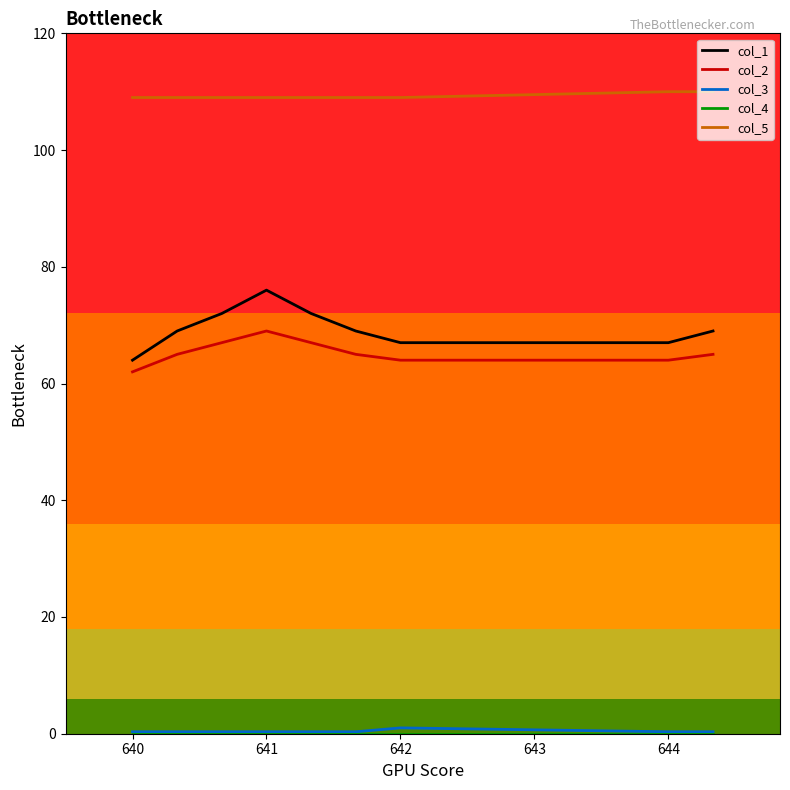

What is the maximum value shown in the chart?

110.0